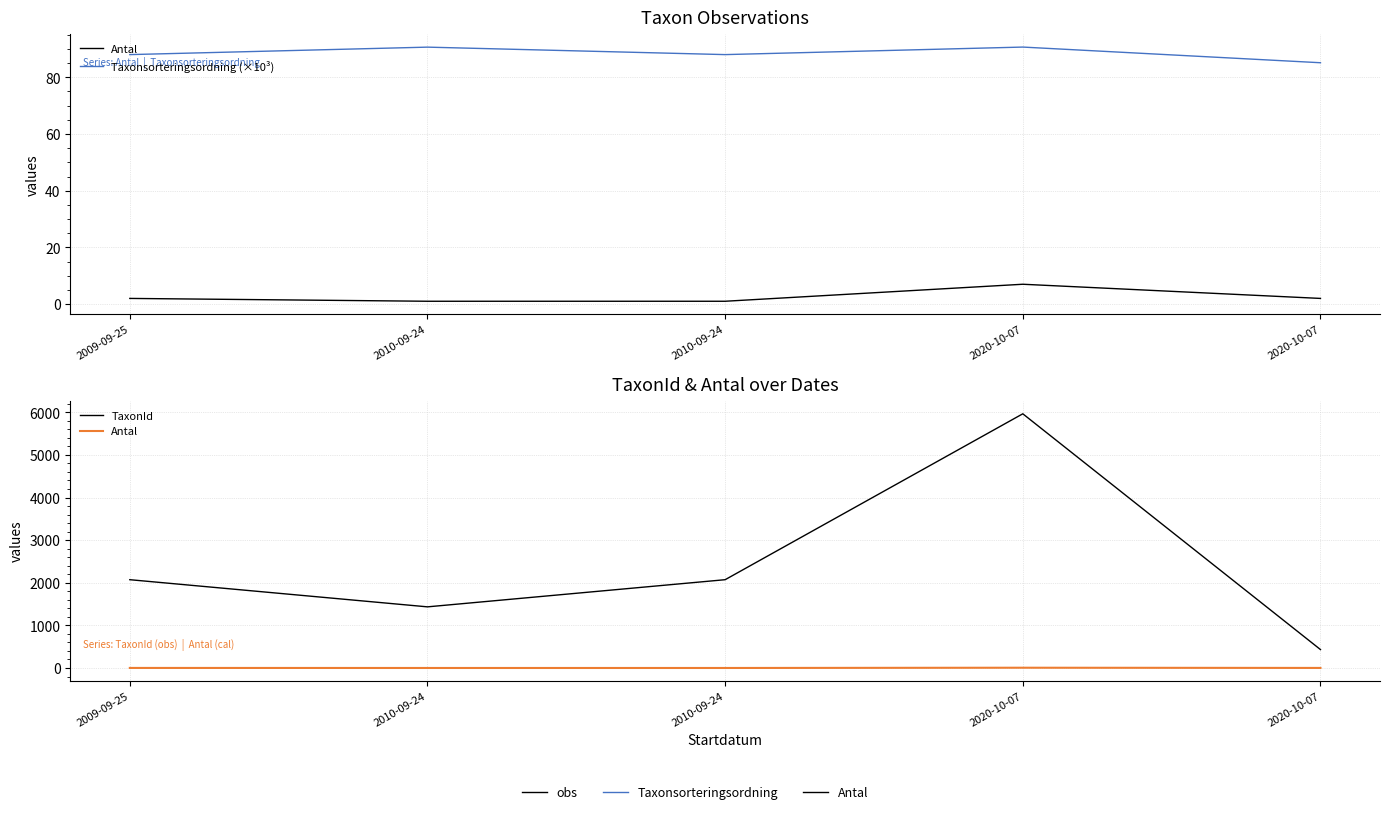

Read the Taxonsorteringsordning (×10³) value at 2009-09-25.

88.0